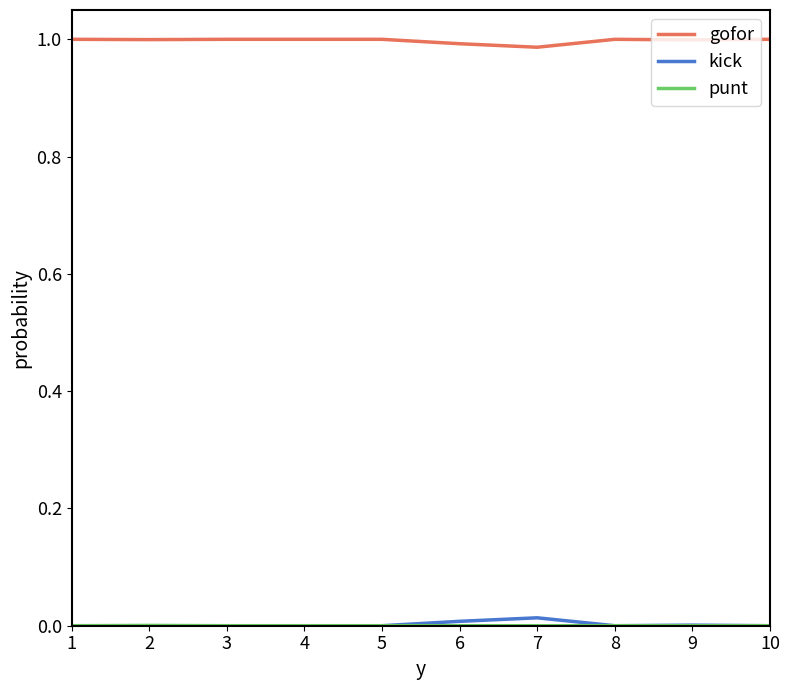

Is the value of kick at 1 greater than the value of gofor at 1?

No